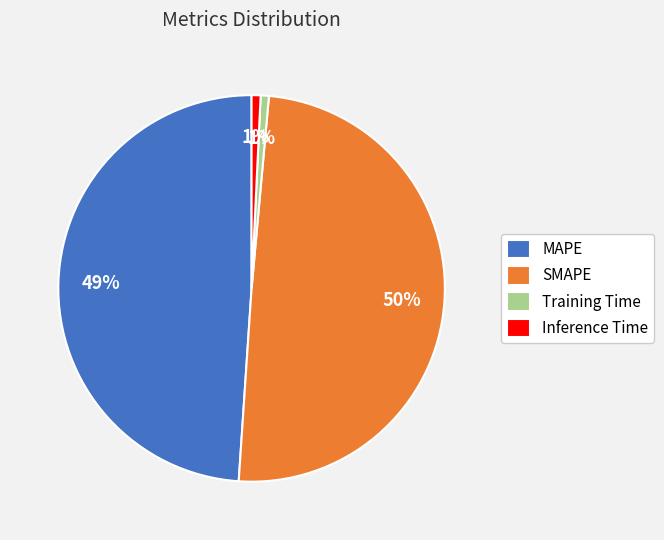

To the nearest percent, what is the difference between the largest and smallest slice percentages?

49%